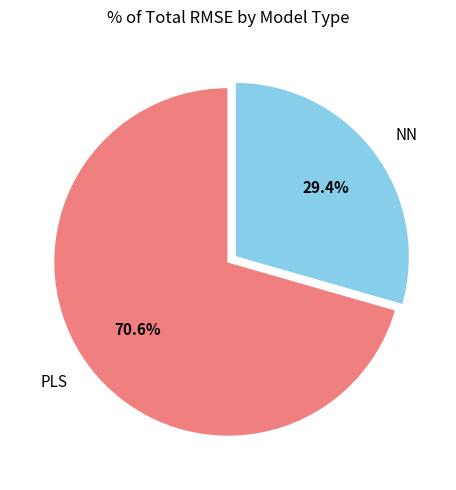

To the nearest percent, what is the difference between the PLS and NN slice percentages?

41%